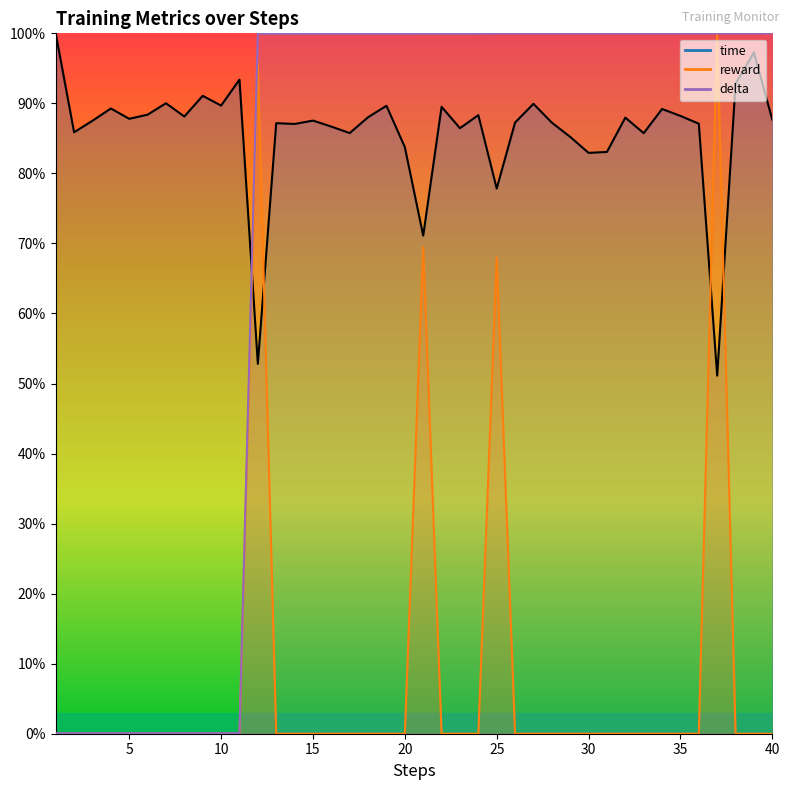

At 4, list the series in order from smallest to largest.

reward, delta, time